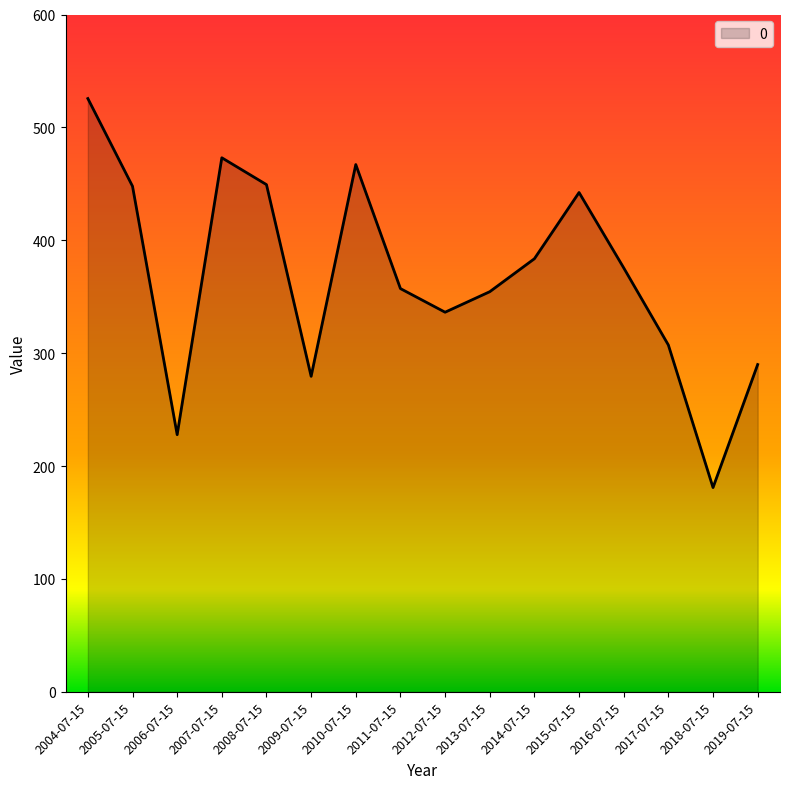

What is the difference between the values at 2004-07-15 and 2014-07-15?

141.9